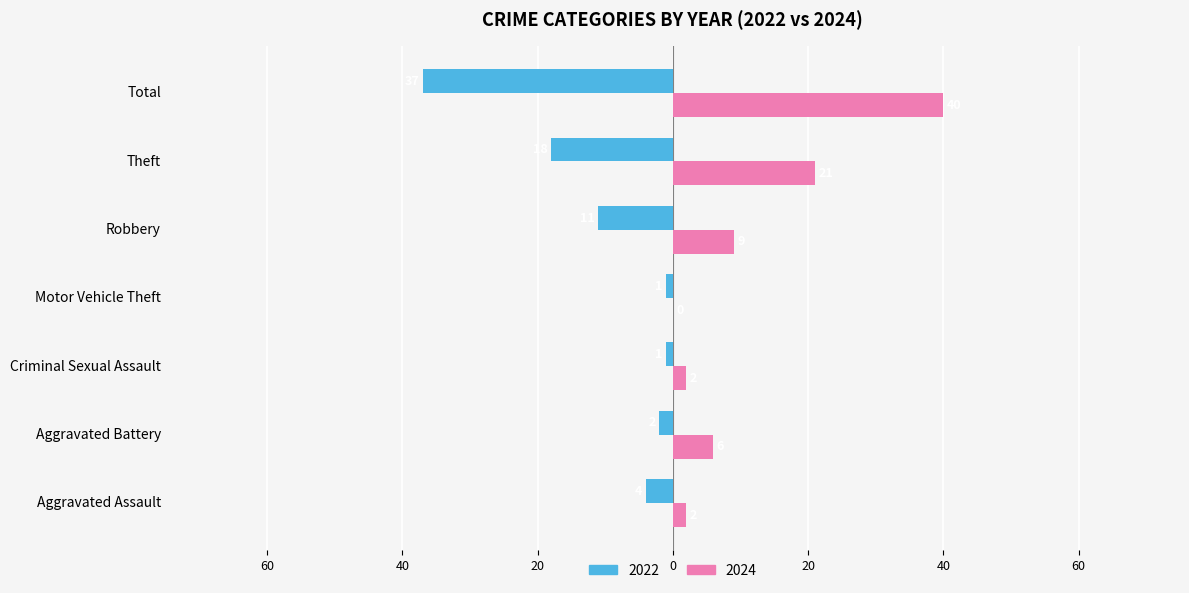

Which label corresponds to the smallest value in the chart?

Motor Vehicle Theft